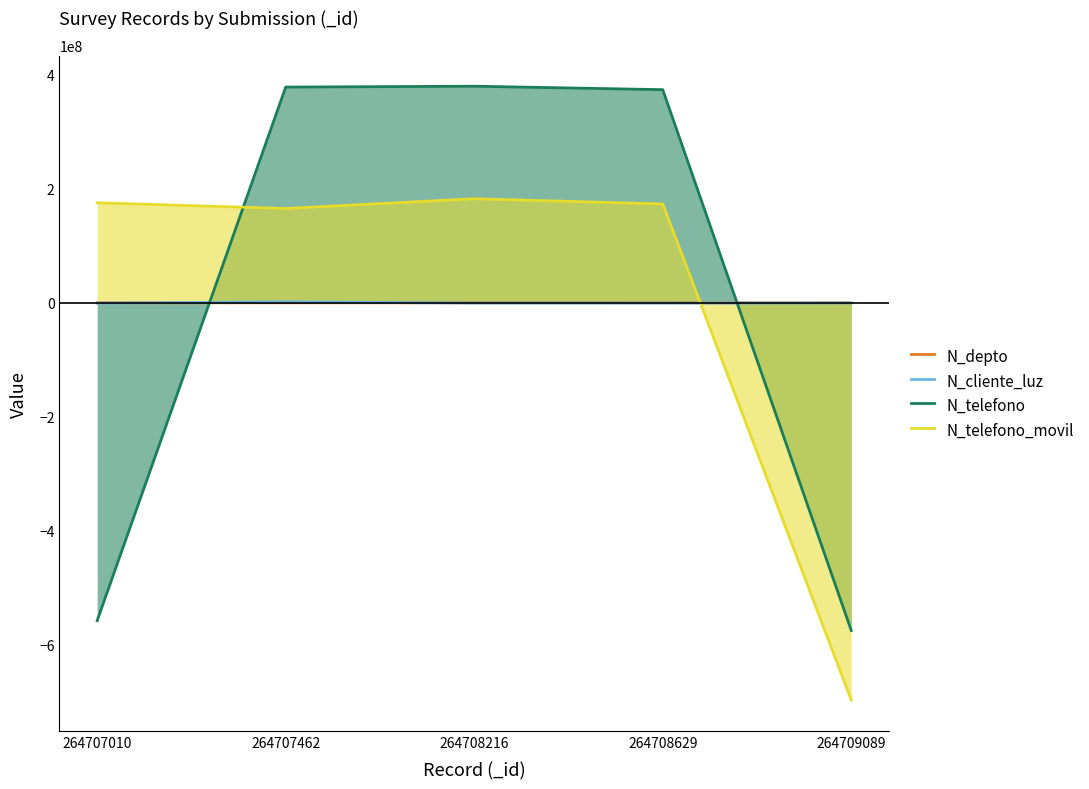

What are all the series names shown in the legend?

N_depto, N_cliente_luz, N_telefono, N_telefono_movil